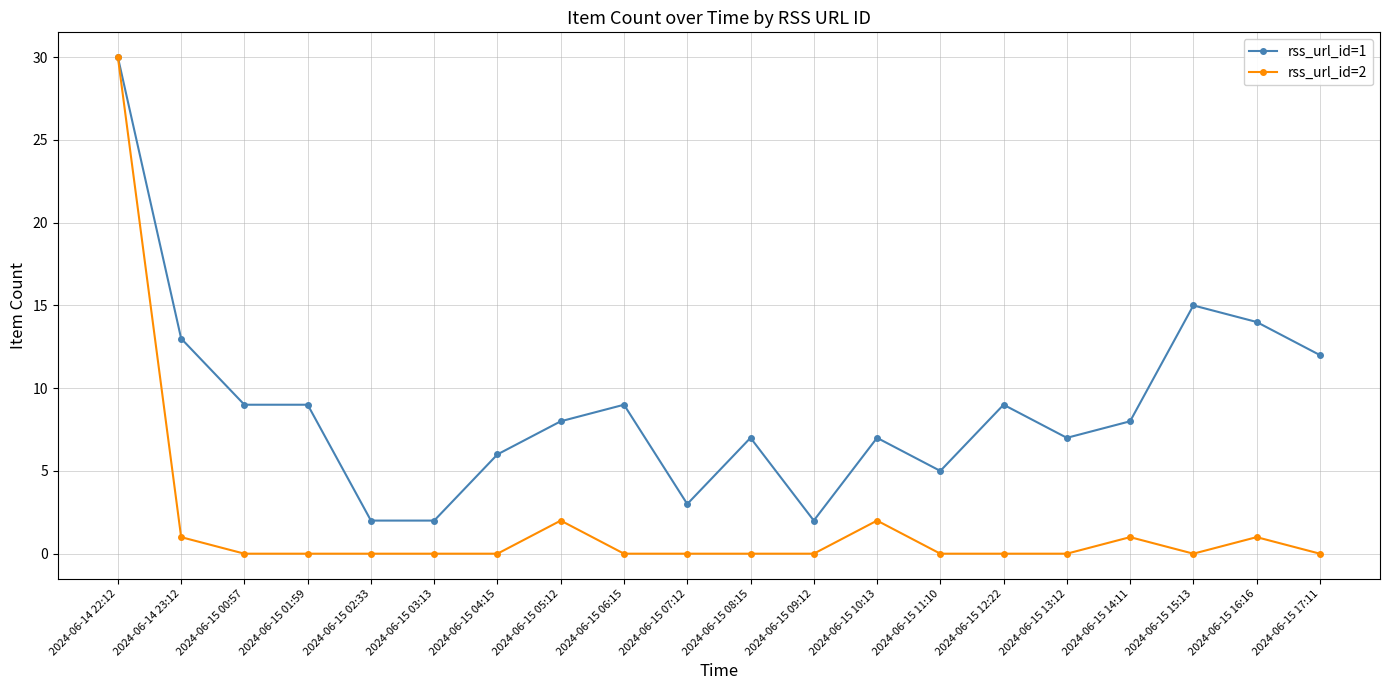

Between 2024-06-14 22:12 and 2024-06-15 12:22, which series saw the biggest shift?

rss_url_id=2